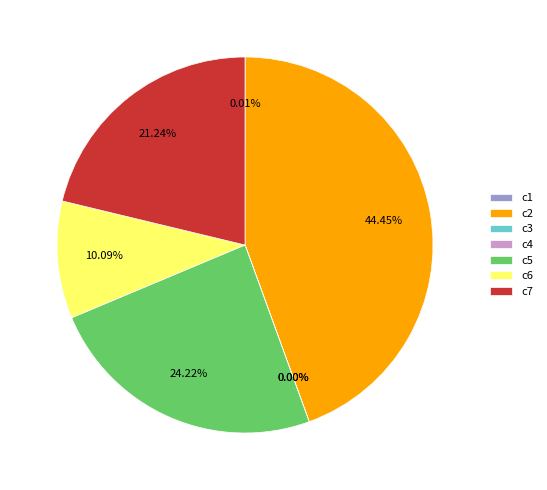

The c5 slice represents 32% of the pie. True or false?

False